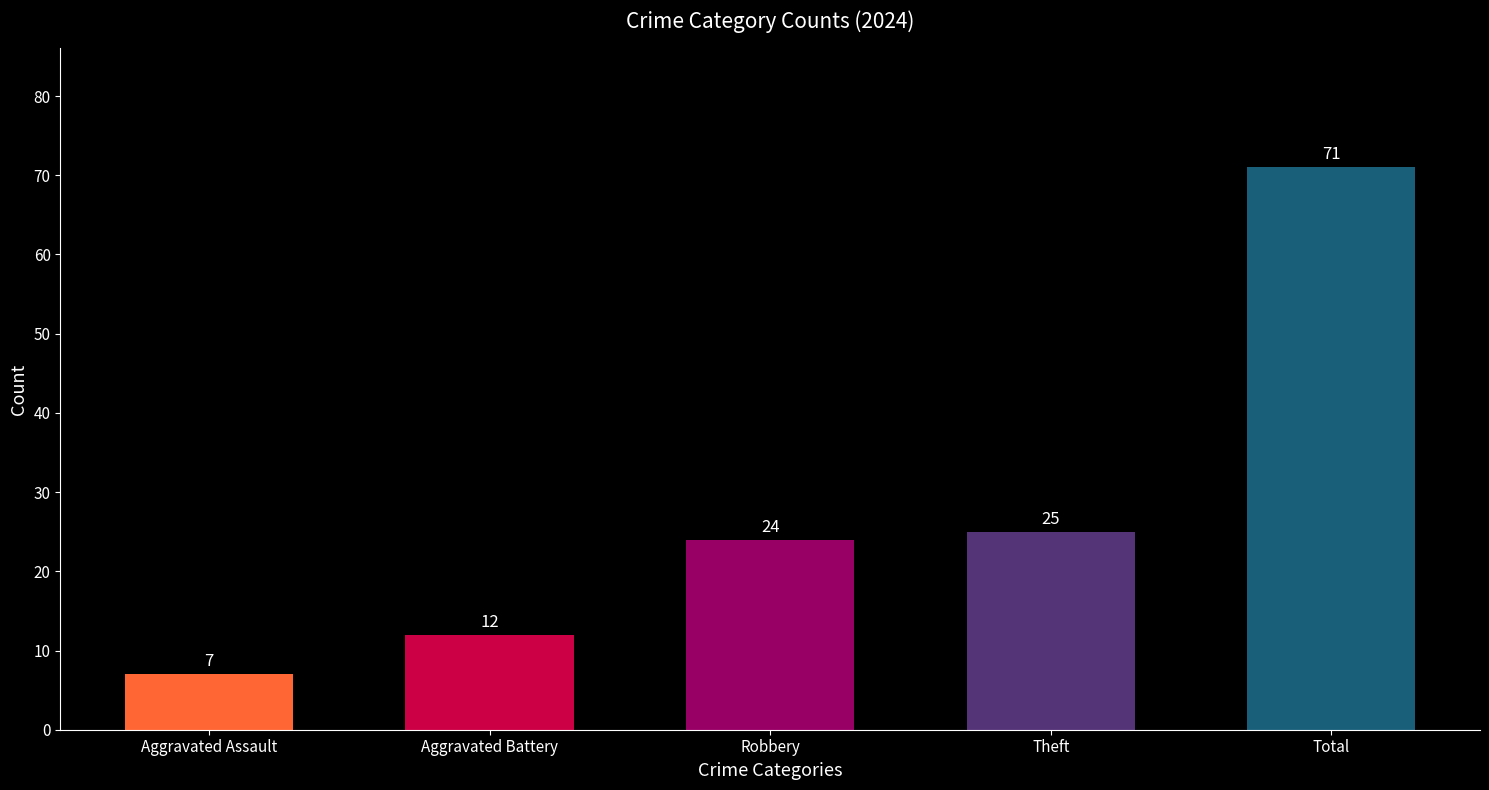

List the labels in order of value, smallest first.

Aggravated Assault, Aggravated Battery, Robbery, Theft, Total